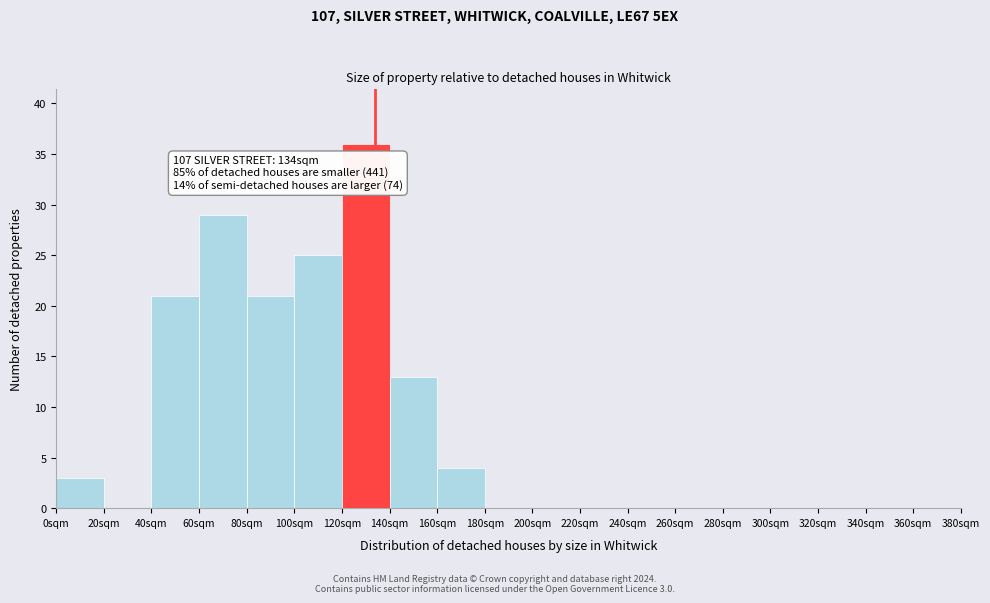

Over which range of the x-axis is the bar tallest?

120 to 140